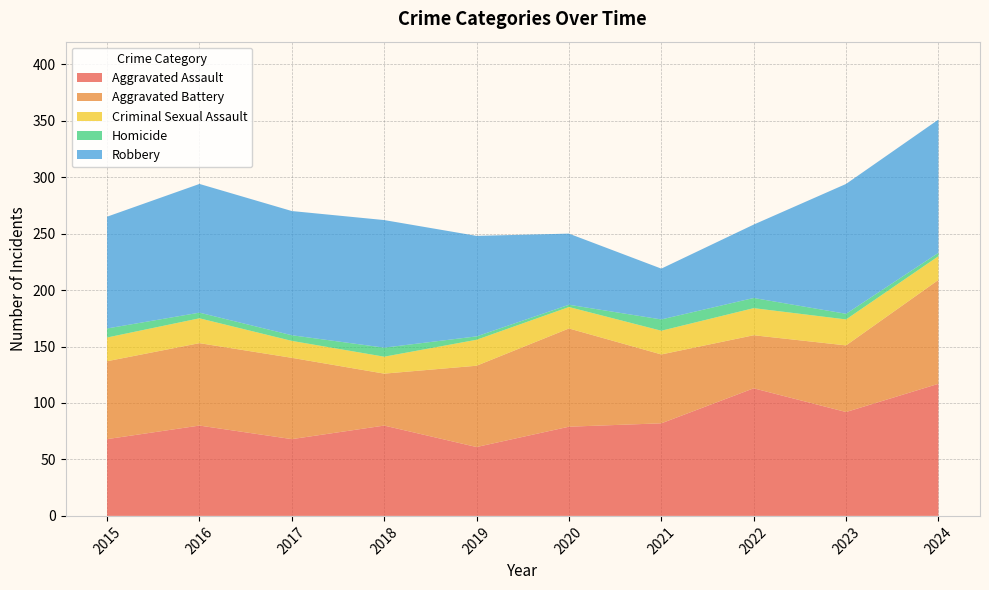

Reading left to right, what are all the values shown in this chart?

Aggravated Assault: 2015=68	2016=80	2017=68	2018=80	2019=61	2020=79	2021=82	2022=113	2023=92	2024=117
Aggravated Battery: 2015=69	2016=73	2017=72	2018=46	2019=72	2020=87	2021=61	2022=47	2023=59	2024=92
Criminal Sexual Assault: 2015=21	2016=22	2017=15	2018=15	2019=23	2020=19	2021=21	2022=24	2023=23	2024=21
Homicide: 2015=8	2016=5	2017=5	2018=8	2019=3	2020=2	2021=10	2022=9	2023=5	2024=3
Robbery: 2015=99	2016=114	2017=110	2018=113	2019=89	2020=63	2021=45	2022=65	2023=115	2024=118